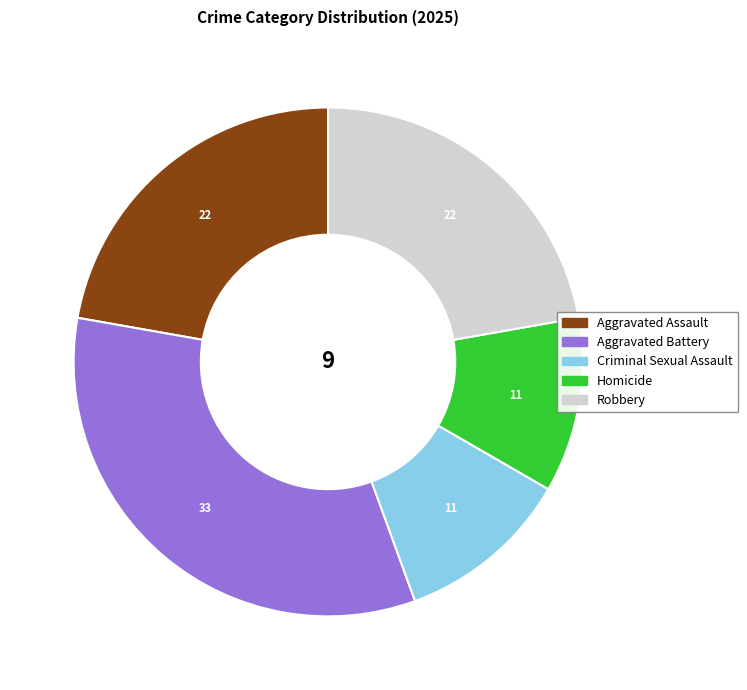

Combined, do Aggravated Assault and Criminal Sexual Assault account for over 50%?

No